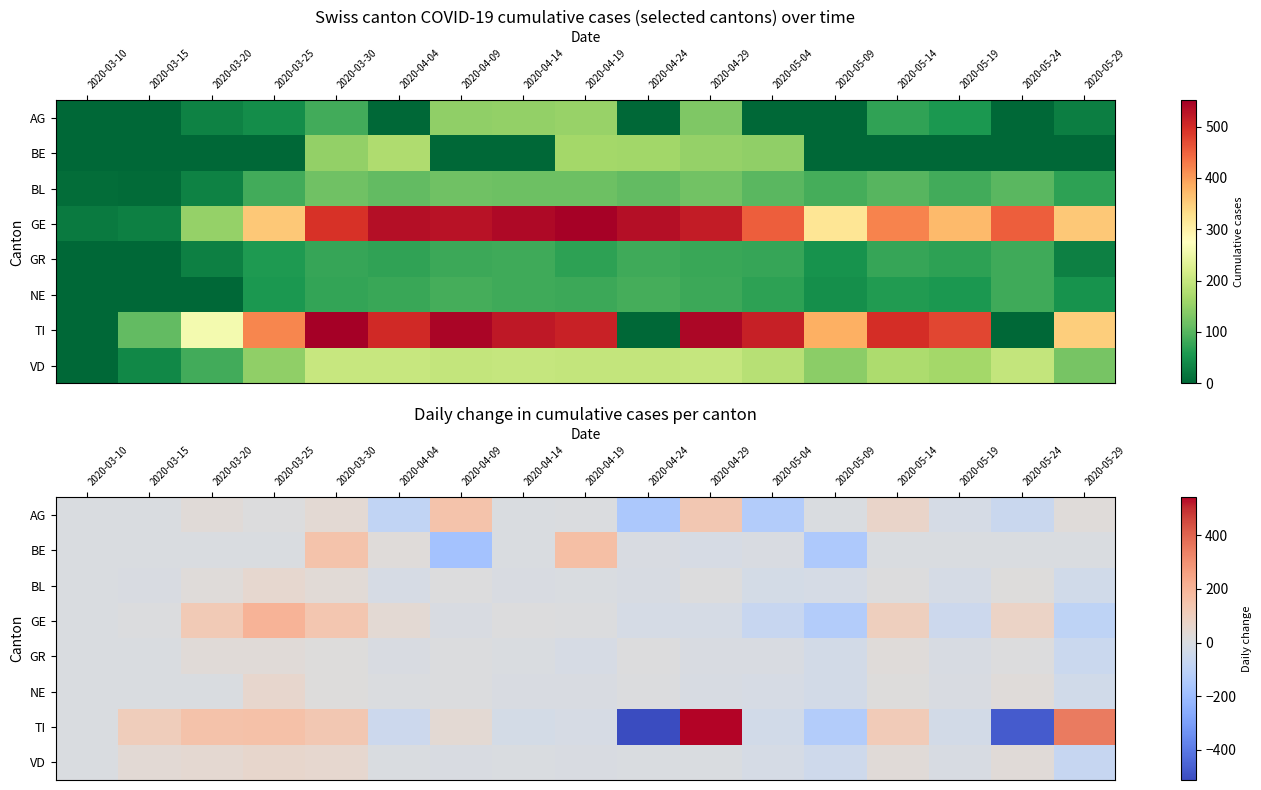

Where does the NE series first go above 0?

2020-03-25